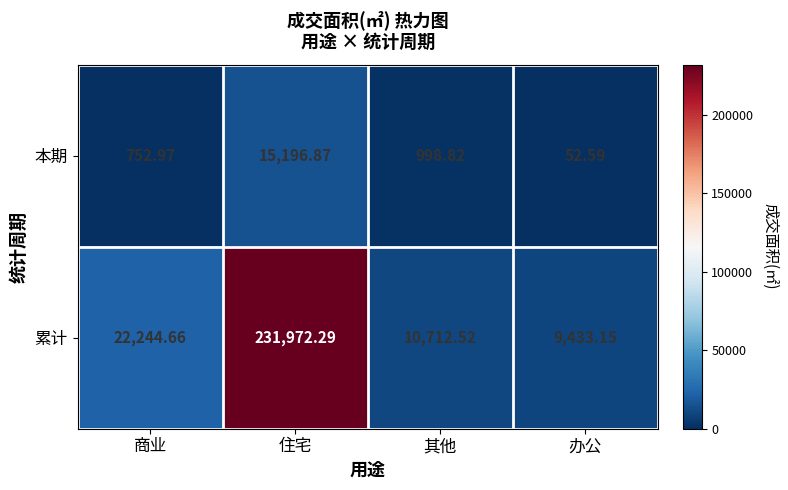

Is the value of 本期 at 住宅 greater than the value of 累计 at 办公?

Yes